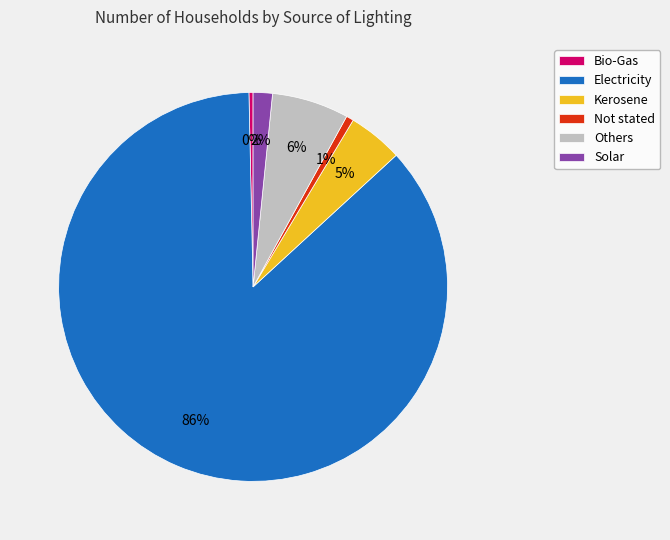

Is the sum of Electricity and Kerosene greater than half?

Yes